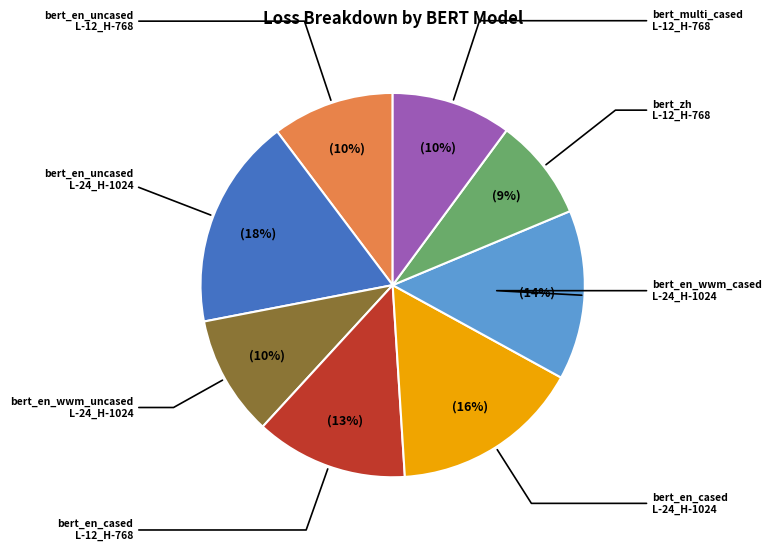

To the nearest percent, what is the average slice percentage?

12%